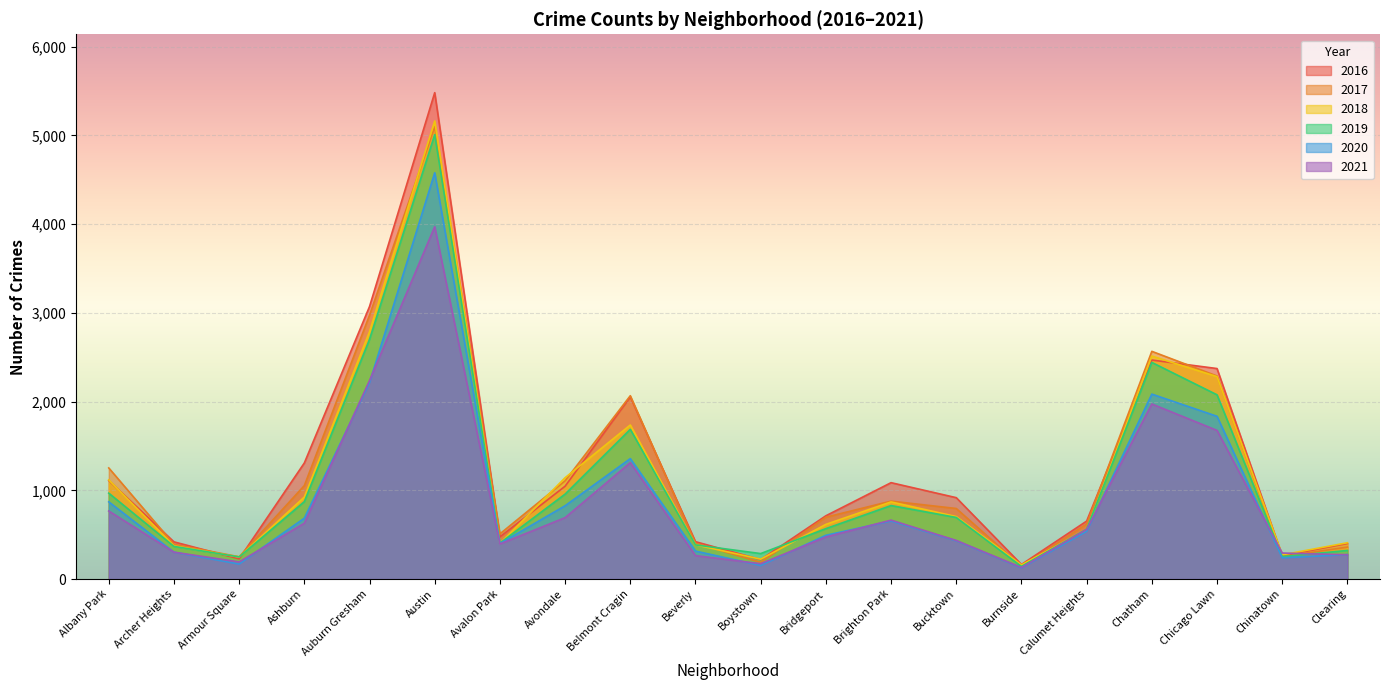

The 2021 series shows 482 at Avondale. True or false?

False